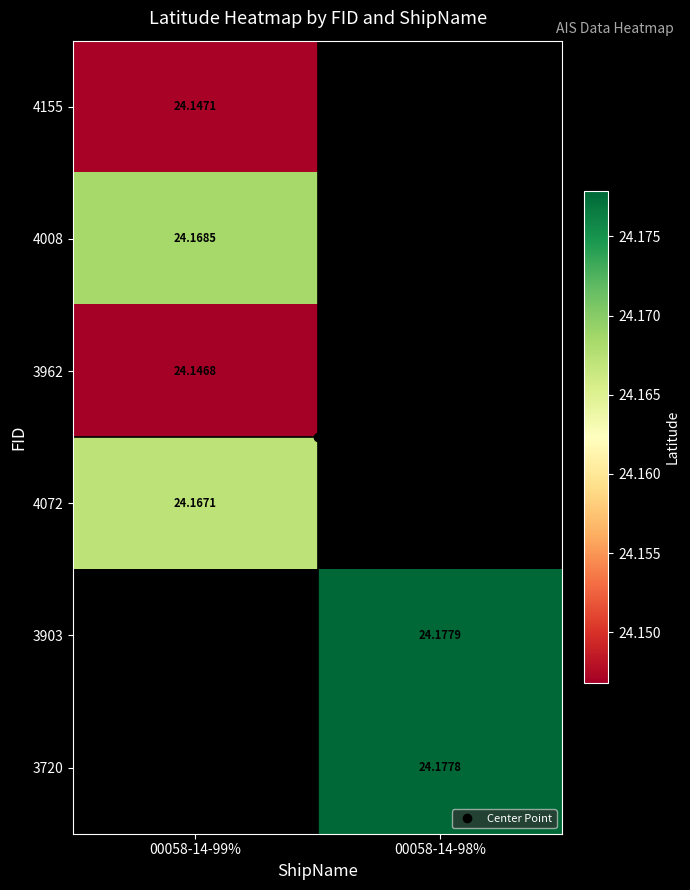

Where is 4008 nearest to the value 24?

00058-14-99%